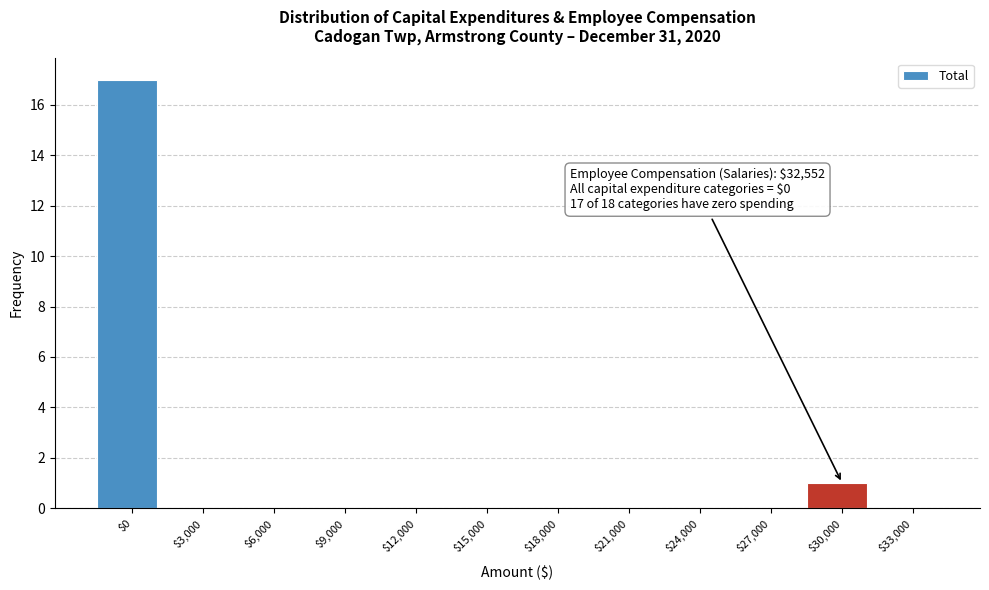

What is the greatest value displayed?

17